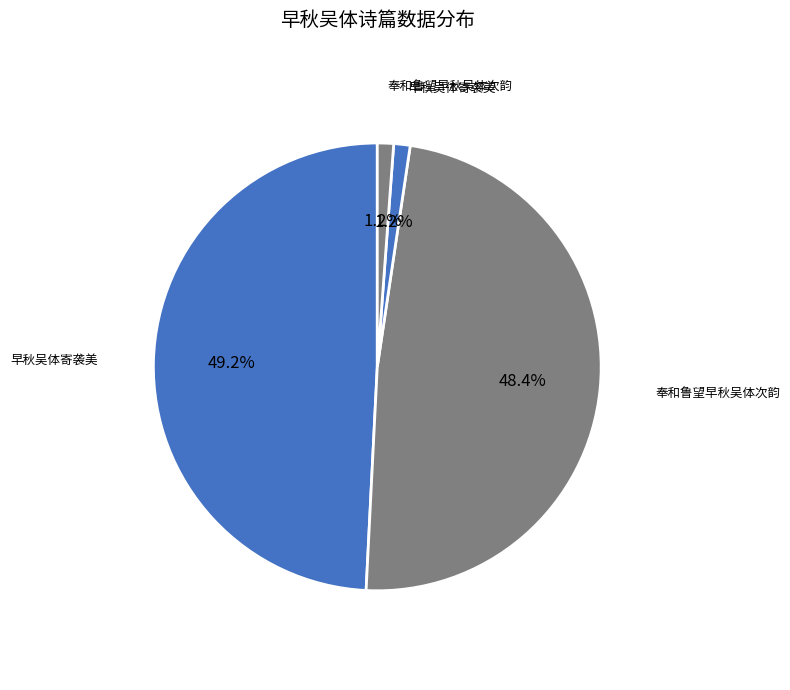

Count the number of slices in the pie.

4